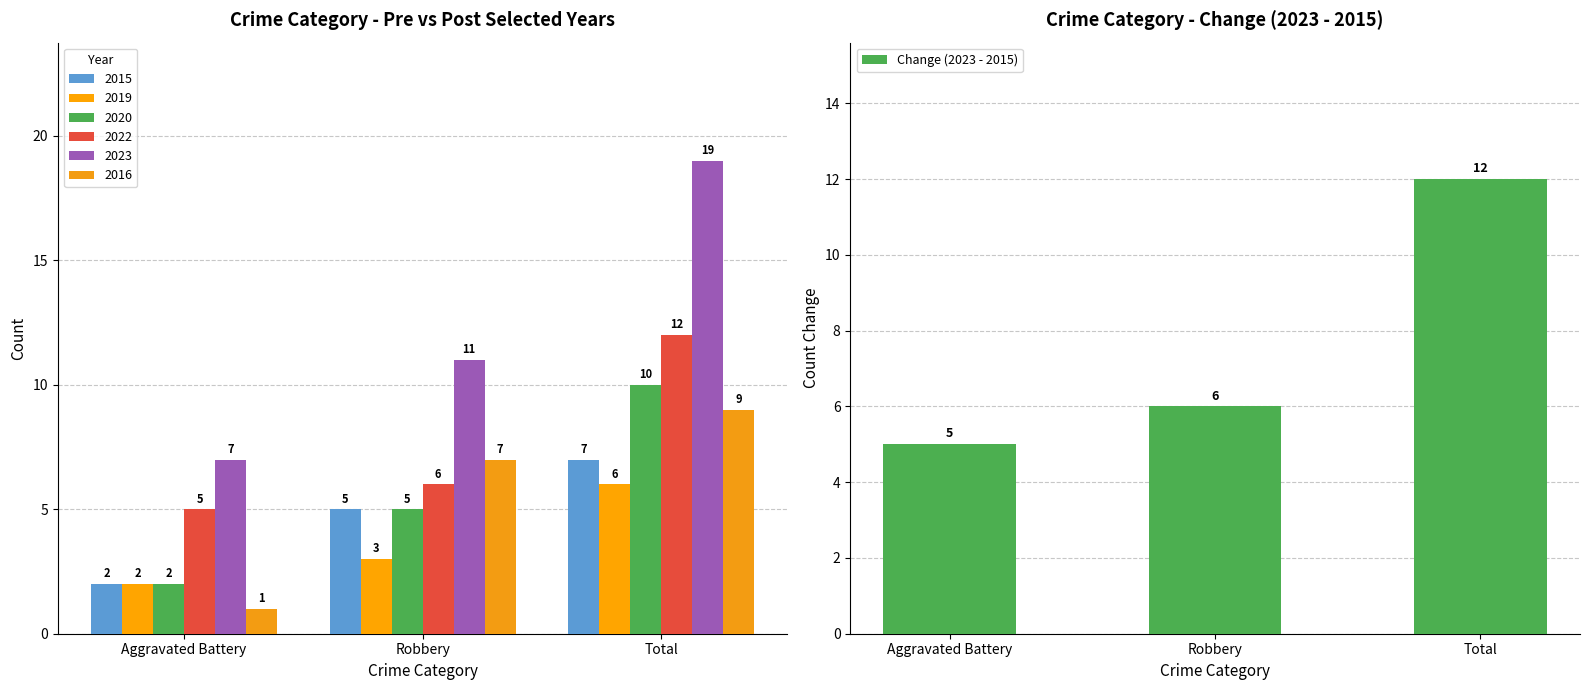

What position from the right is Aggravated Battery?

3